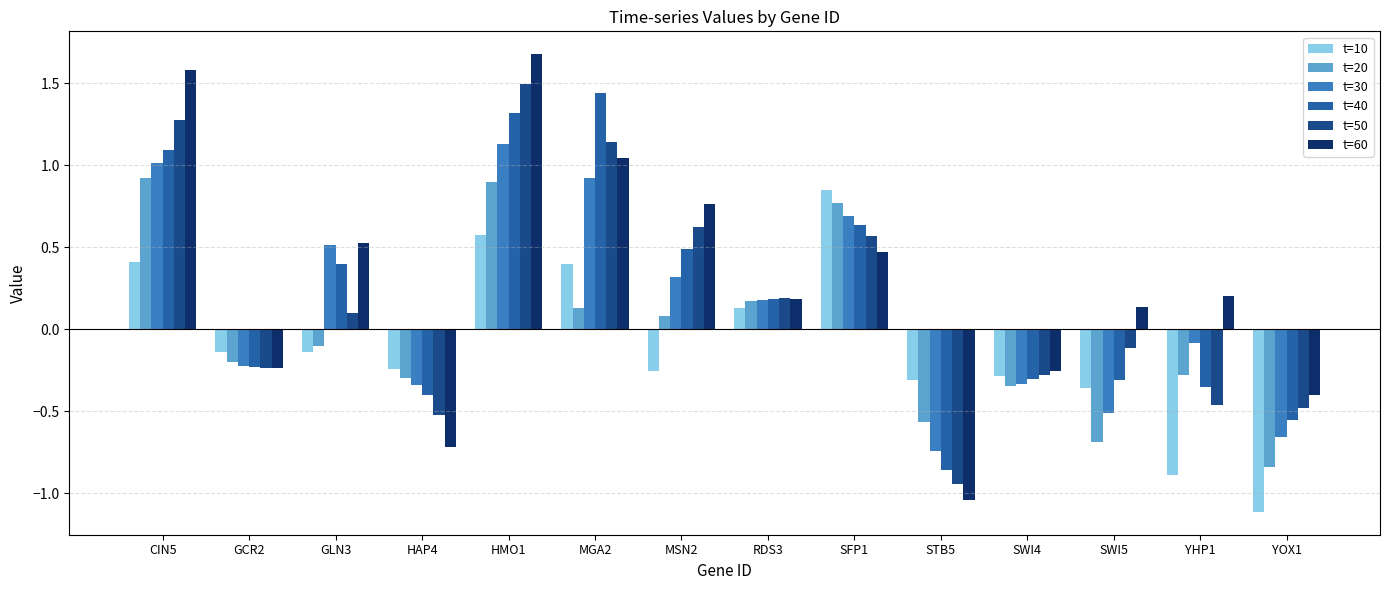

Is the value of t=10 at STB5 greater than the value of t=30 at SFP1?

No